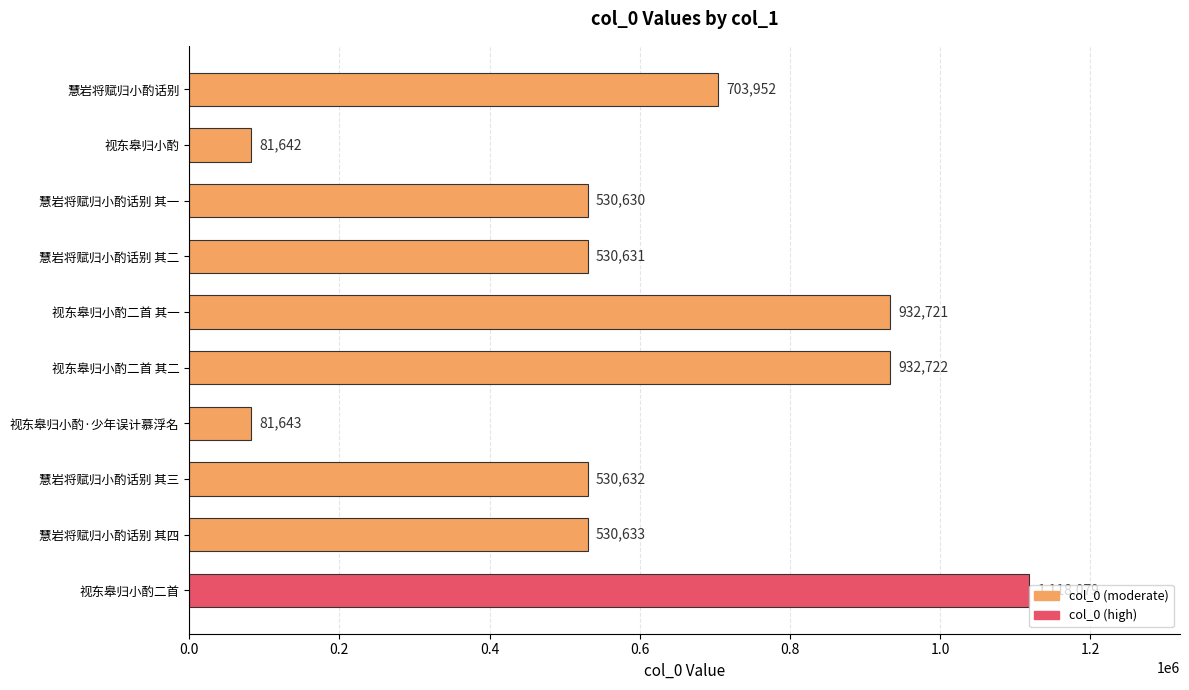

At which category does the chart reach its minimum across all series?

视东皋归小酌